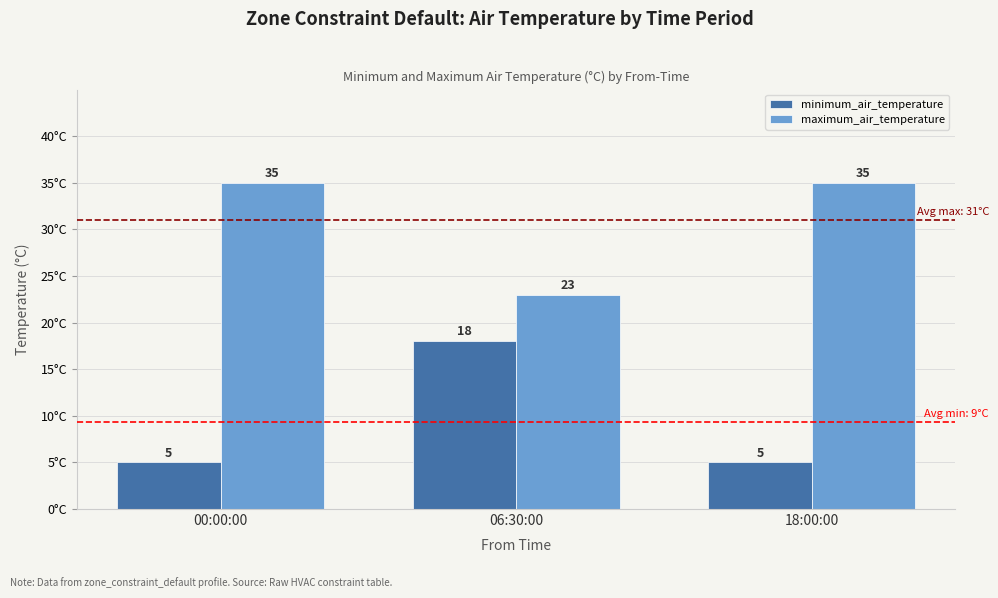

What is the total value across all series at 06:30:00?

41